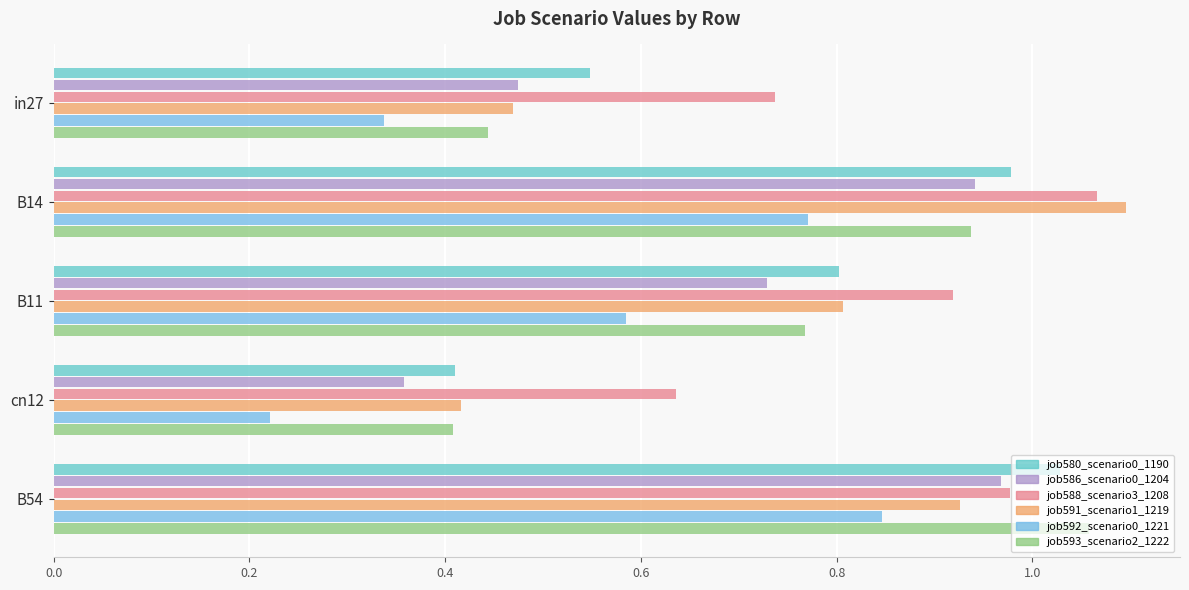

True or false: job580_scenario0_1190 has a value of 0.6 at cn12.

False